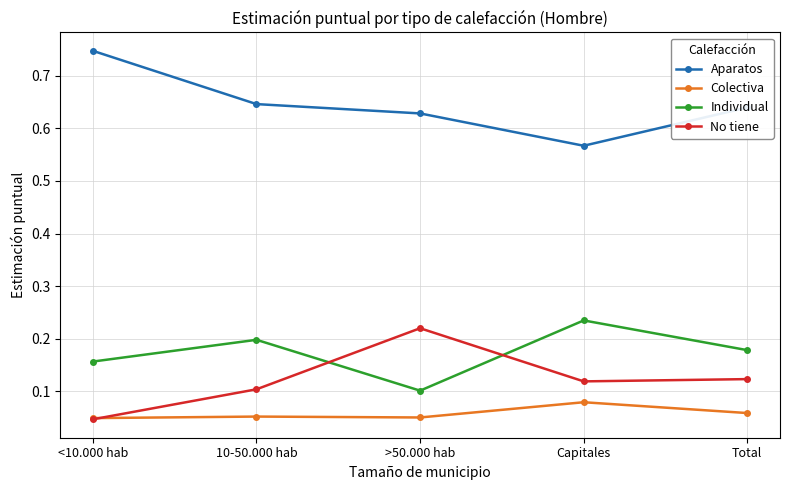

Which series has the largest total across all categories?

Aparatos